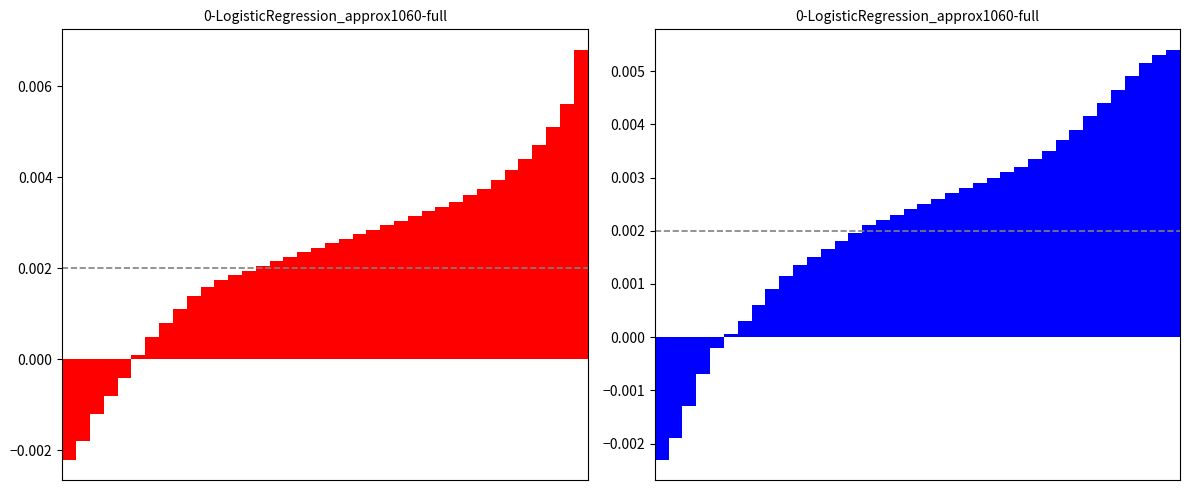

What is the sum of all blue_values values?

0.1